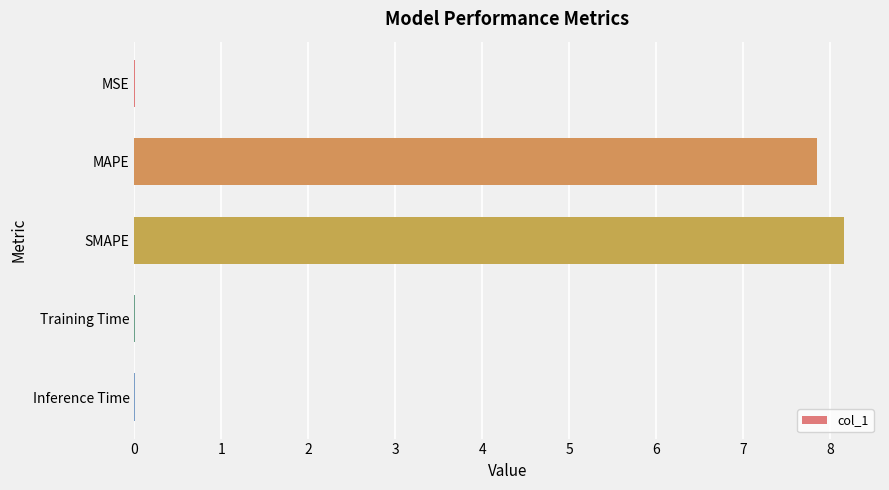

Which has a higher value, MSE or SMAPE?

SMAPE